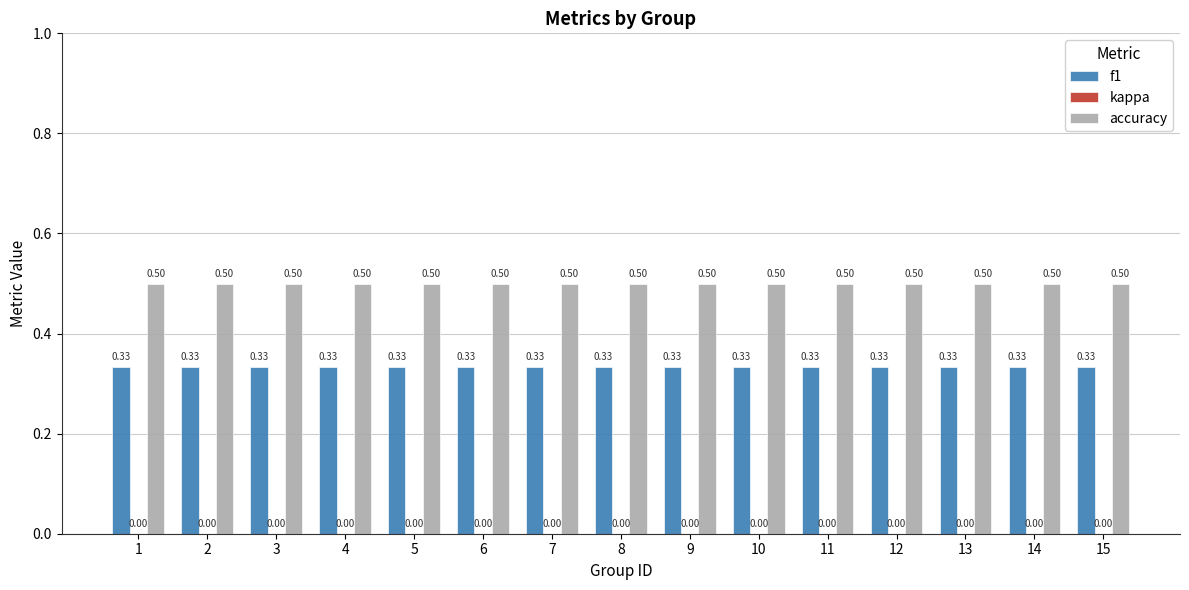

What is the average value of the accuracy series?

0.5